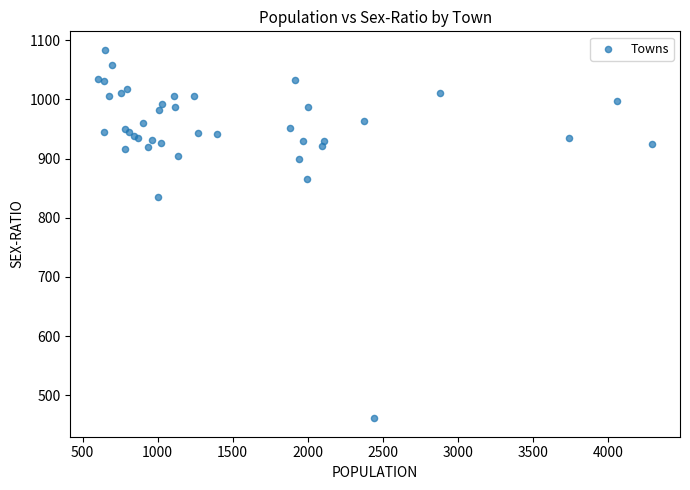

What Y value in the scatter plot is closest to 772?

835